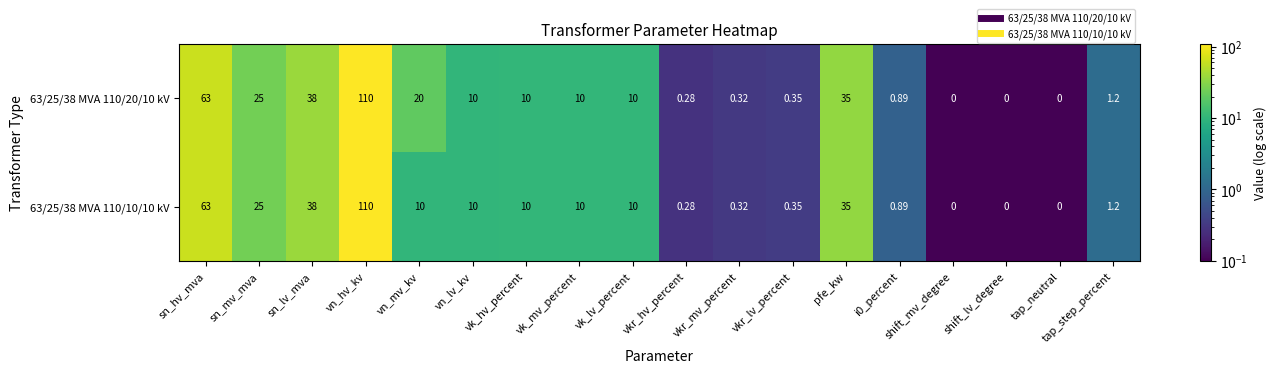

Is the value of 63/25/38 MVA 110/10/10 kV at vn_hv_kv greater than the value of 63/25/38 MVA 110/20/10 kV at shift_mv_degree?

Yes